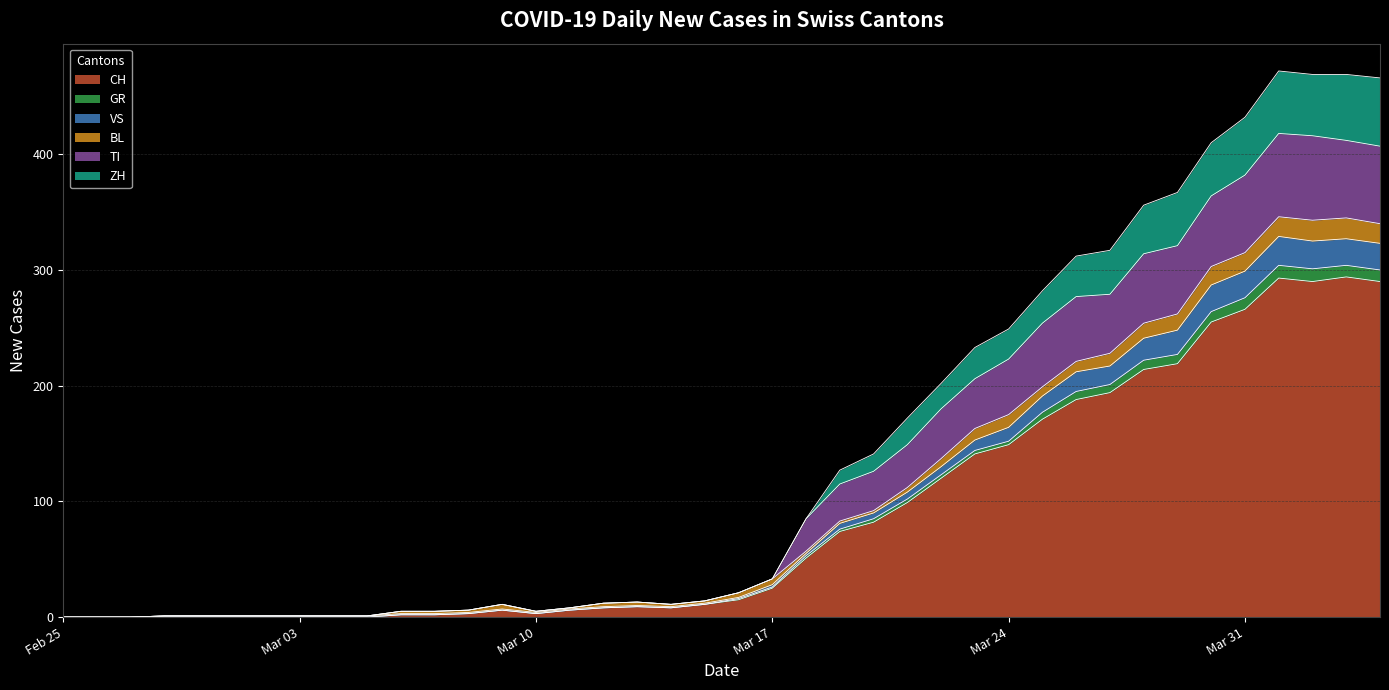

What is the highest value of the CH series?

294